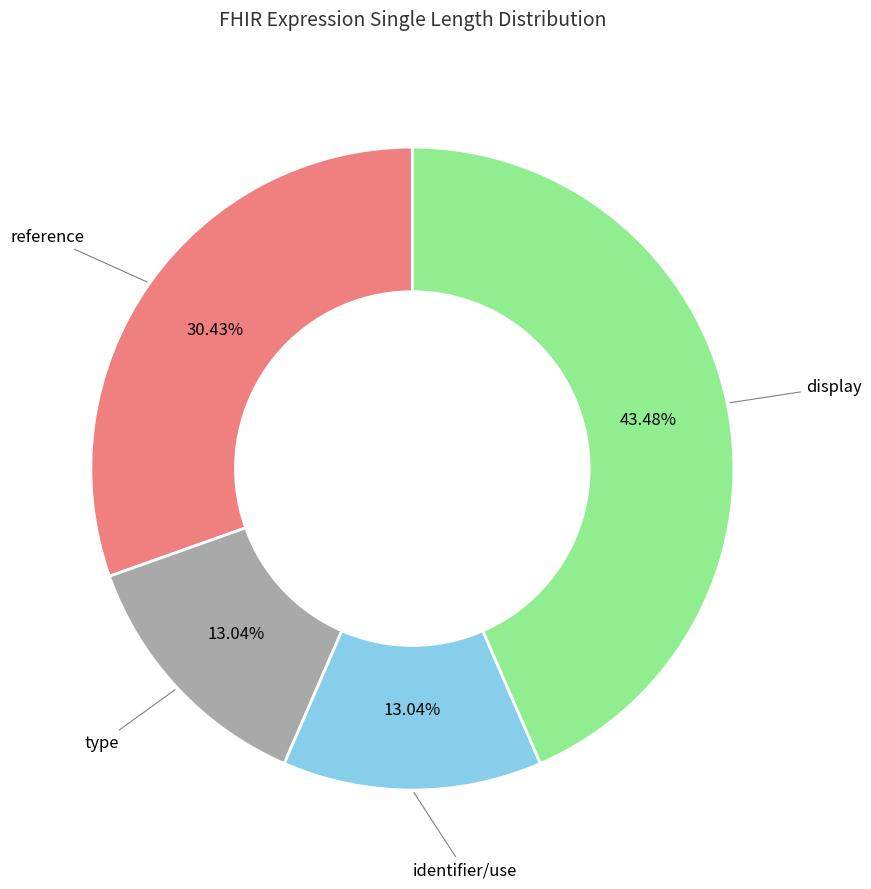

The reference slice represents 30% of the pie. True or false?

True